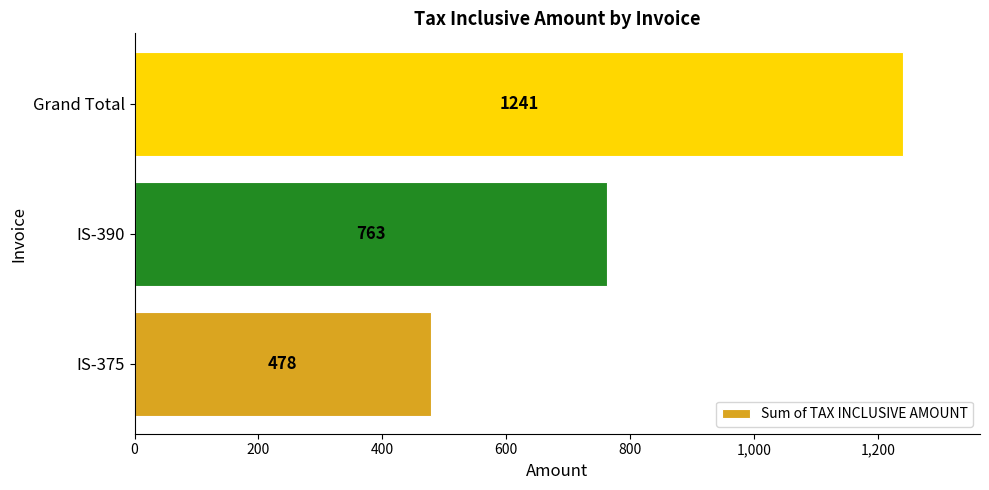

Reading top to bottom, what are all the values shown in this chart?

1241	763	478